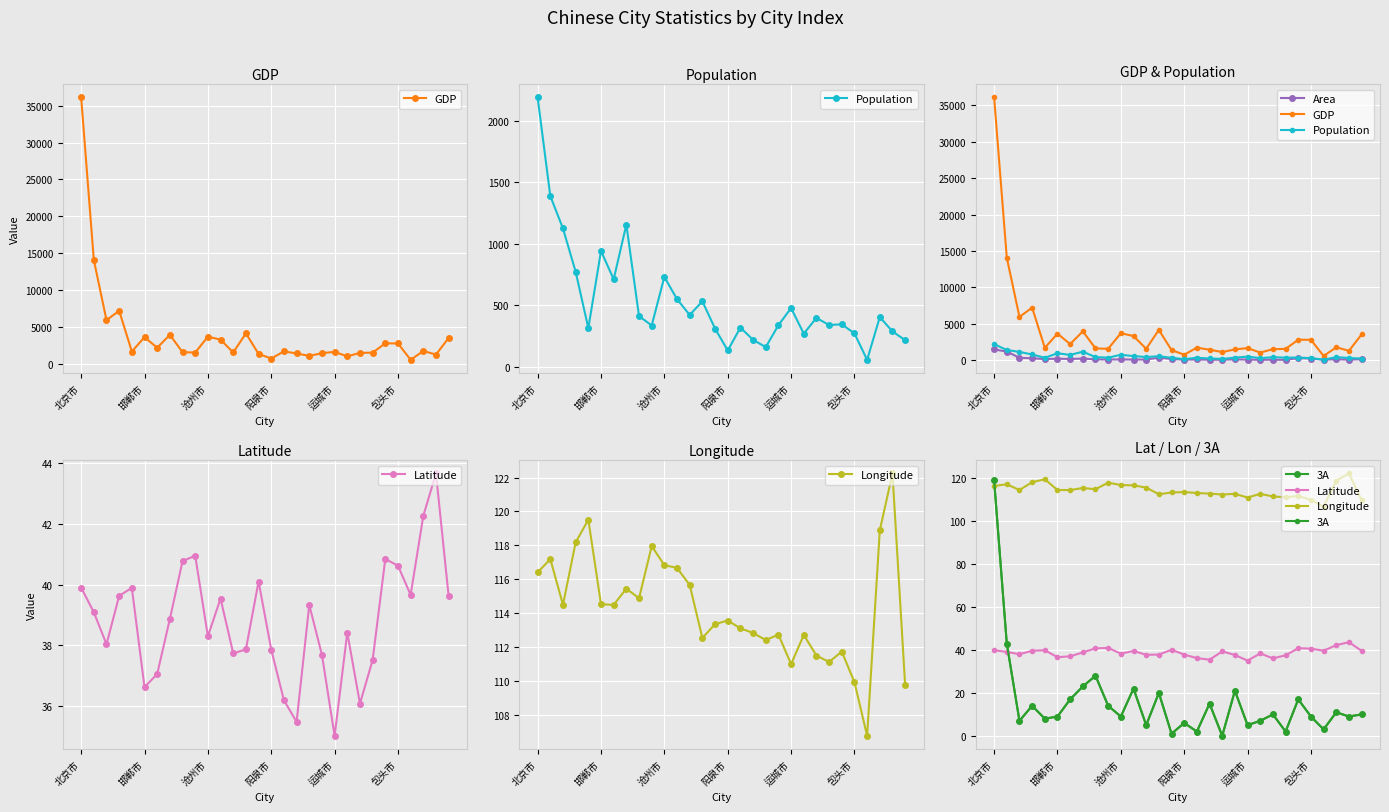

Is it true that Longitude equals 168.0 at 9?

False